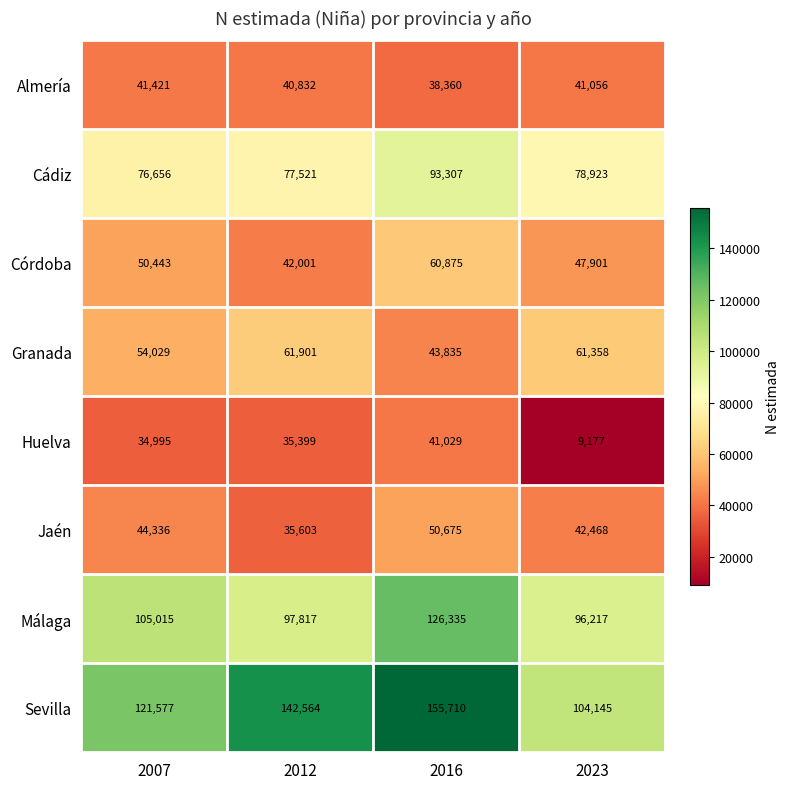

What is the difference between the highest and lowest values at 2023?

94968